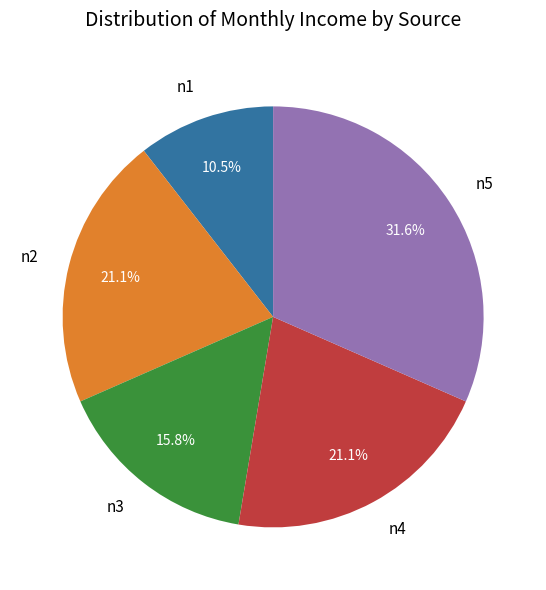

Which category has the smallest portion of the pie?

n1